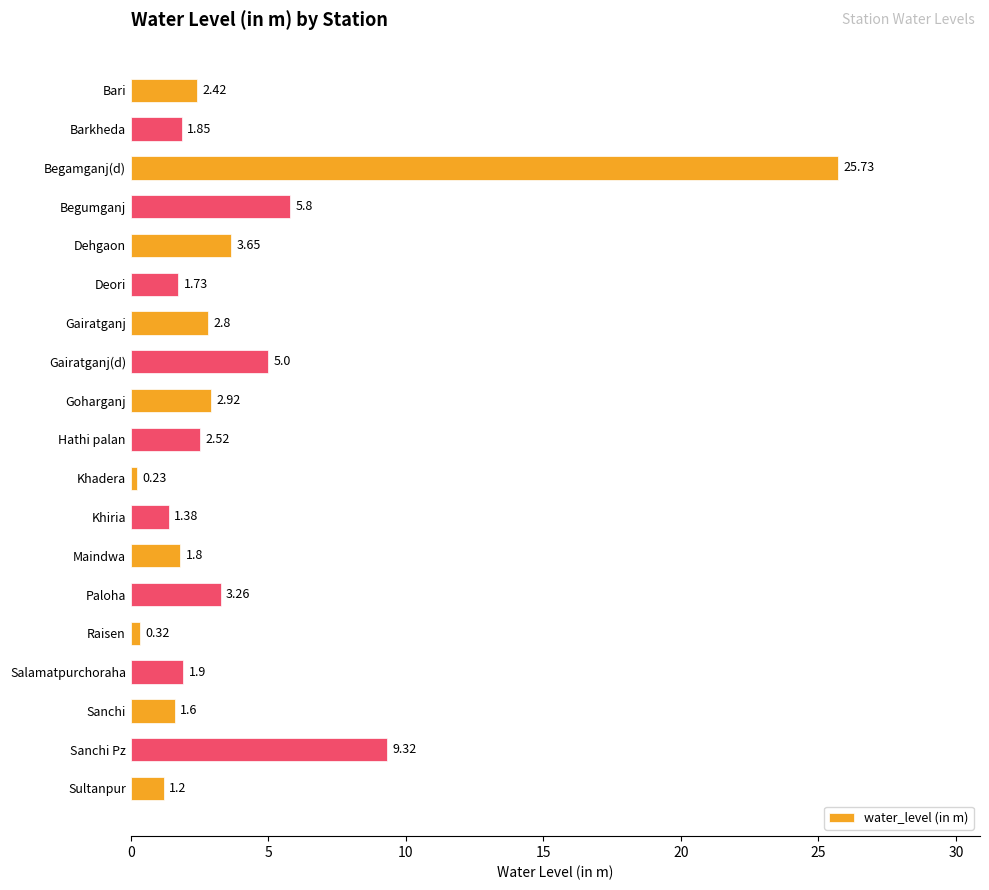

What is the label of the 17th bar from the bottom?

Begamganj(d)